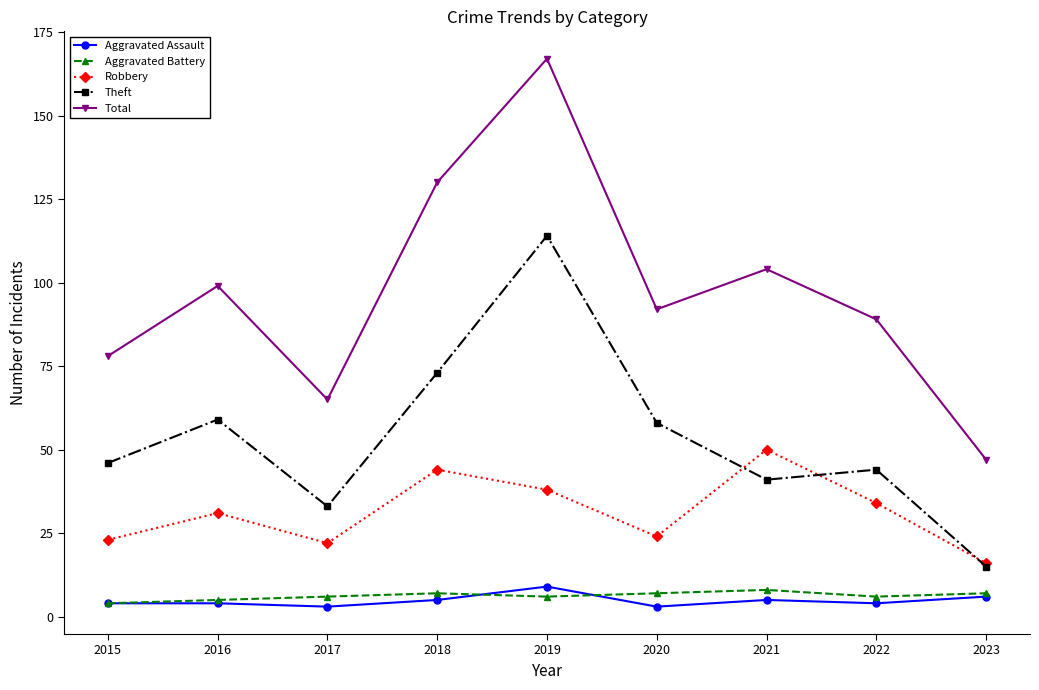

Is the value of Aggravated Assault at 2023 greater than the value of Total at 2020?

No